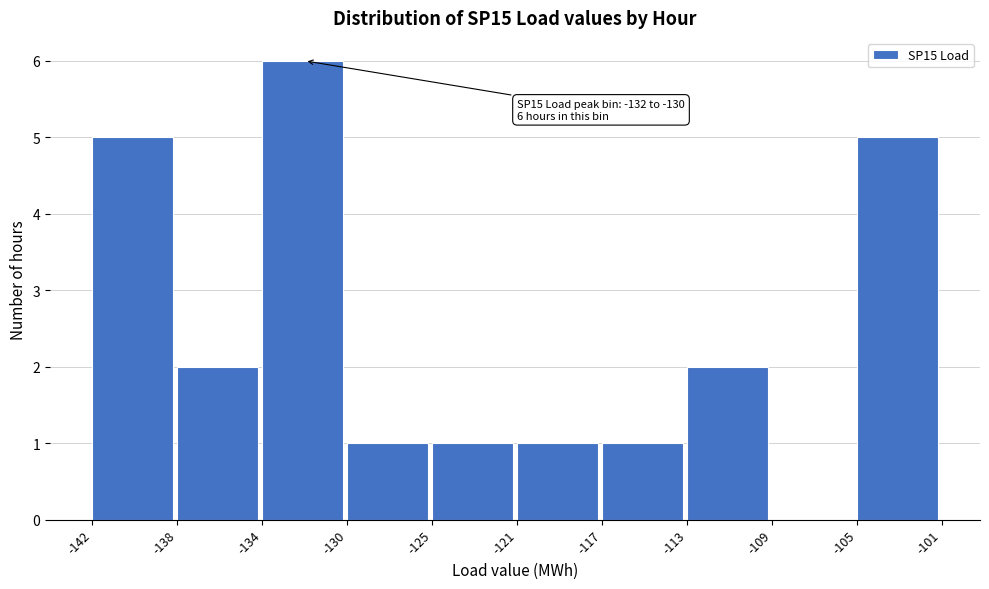

Reading right to left, list all the values displayed in this chart.

-105=5	-109=0	-113=2	-117=1	-121=1	-125=1	-130=1	-134=6	-138=2	-142=5